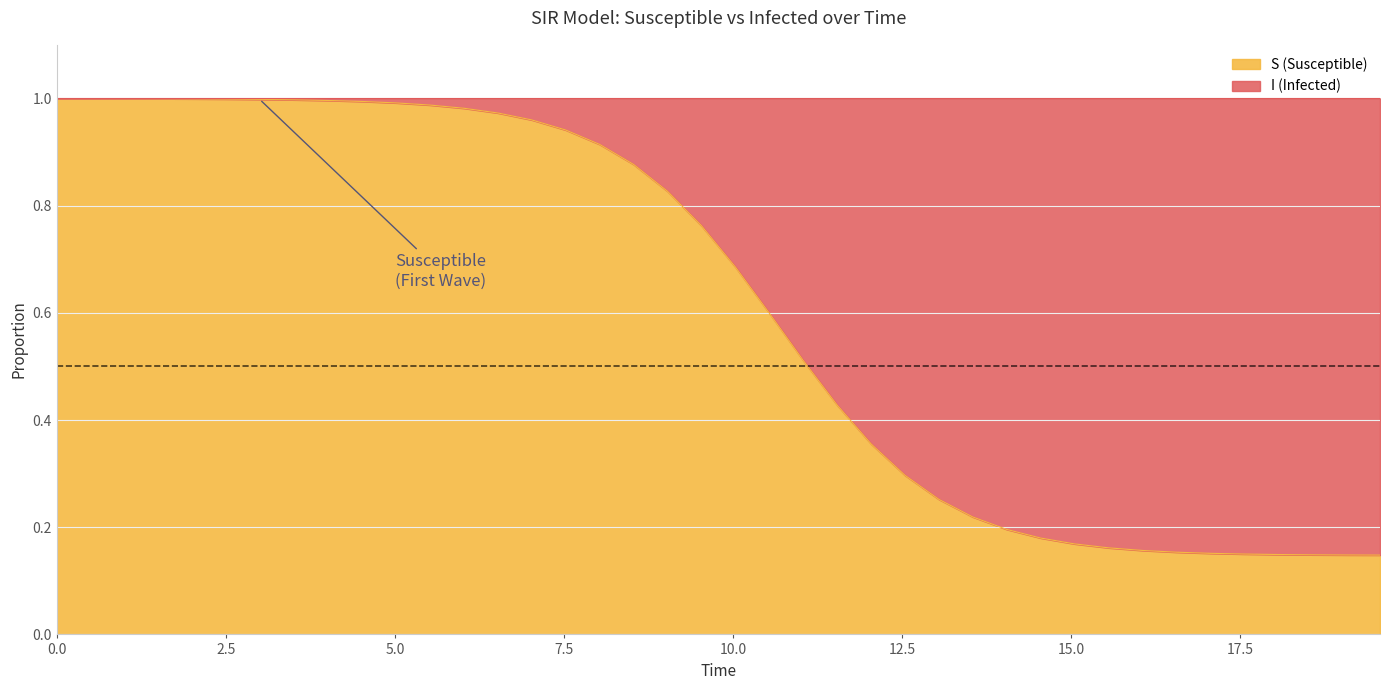

What are all the series names shown in the legend?

S (Susceptible), I (Infected)